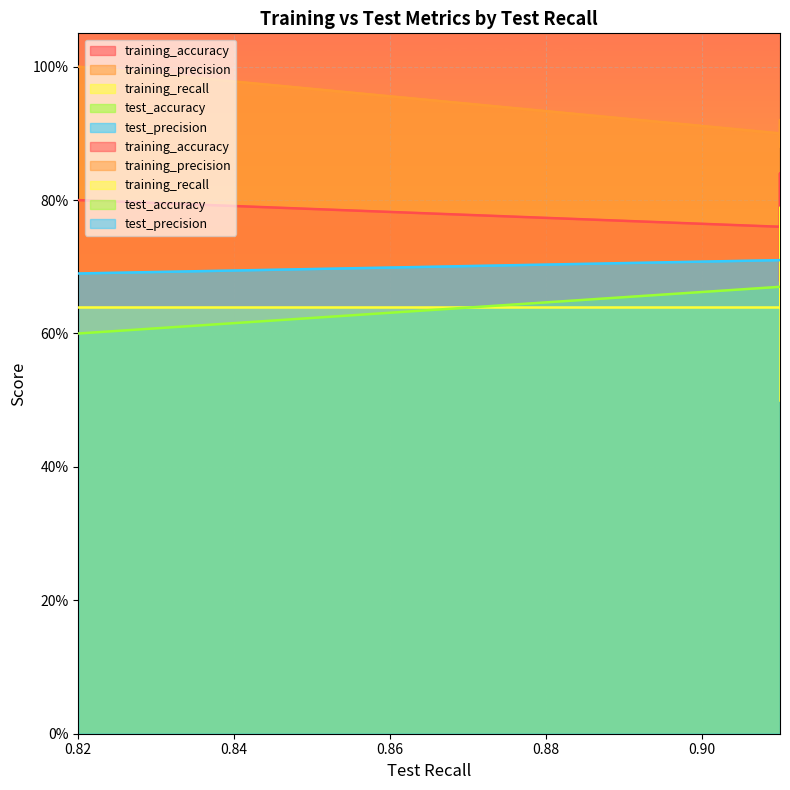

At which label is training_precision closest to 0?

0.91